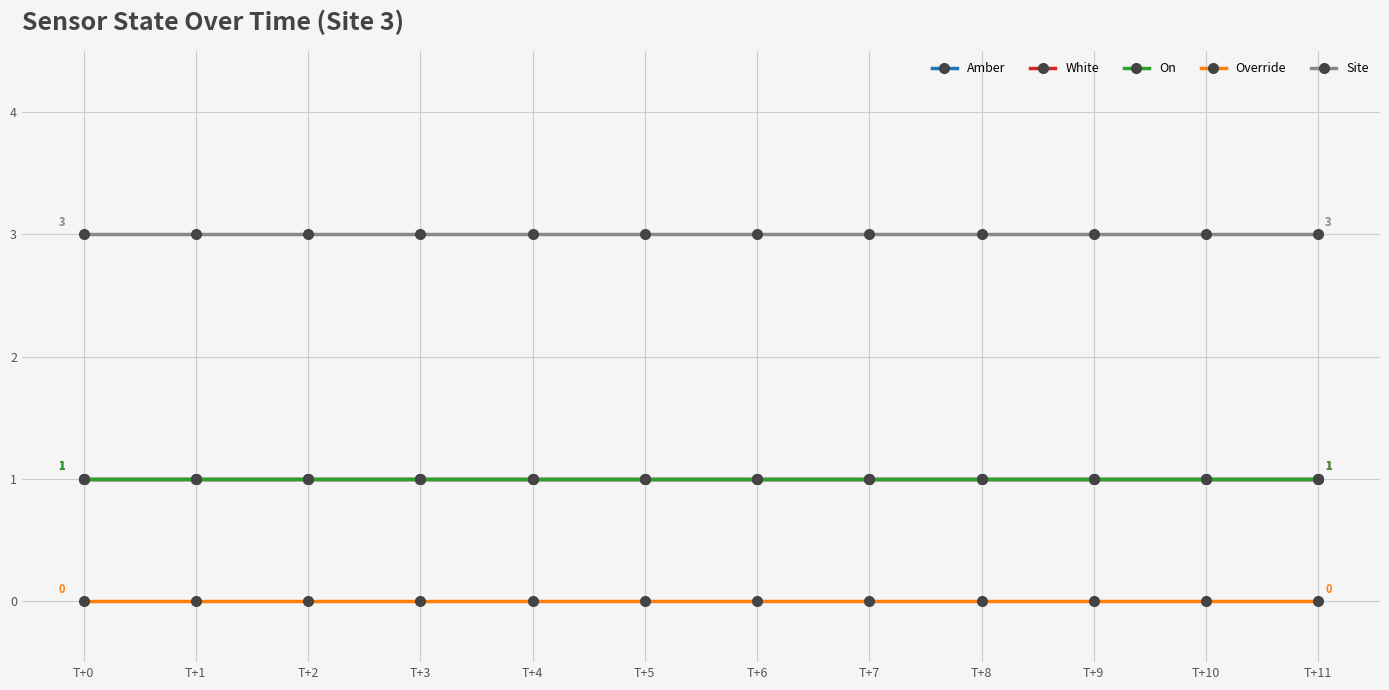

At which category is the sum across all series the highest?

T+0